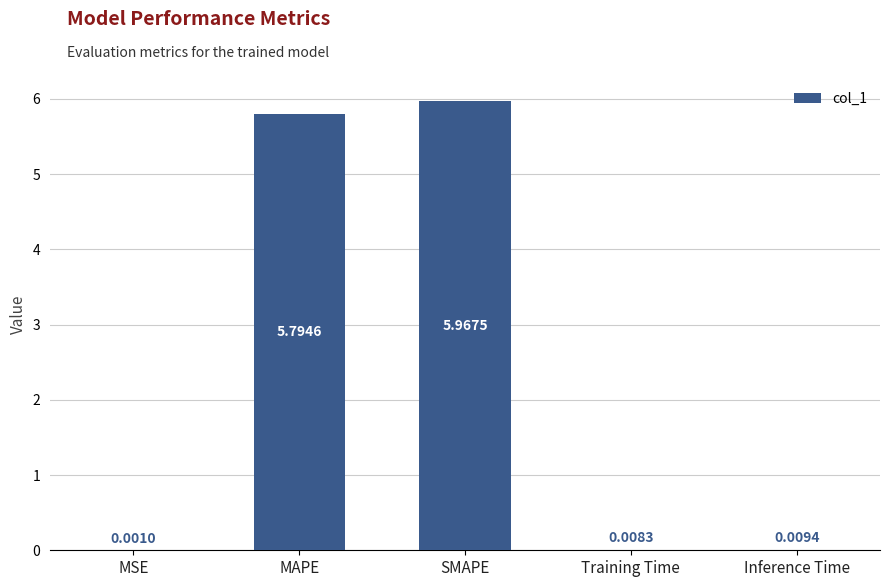

What is the sum of all values?

11.8